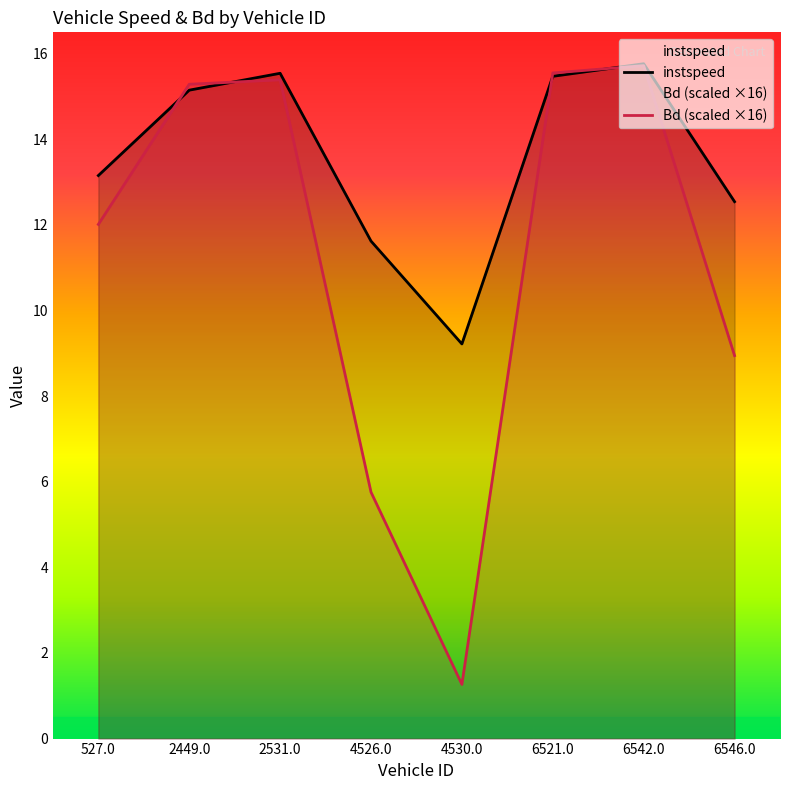

What is the label of the 6th point from the right?

2531.0